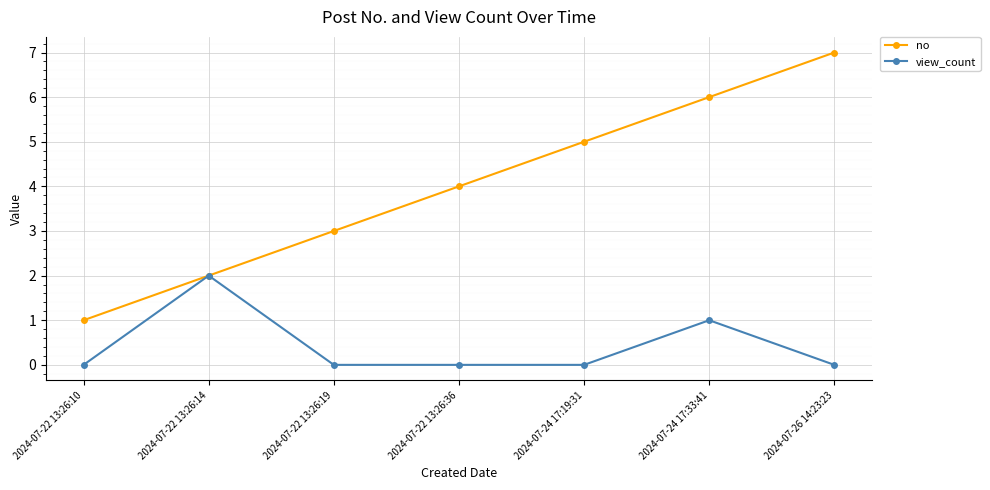

How many data points does each series have?

7